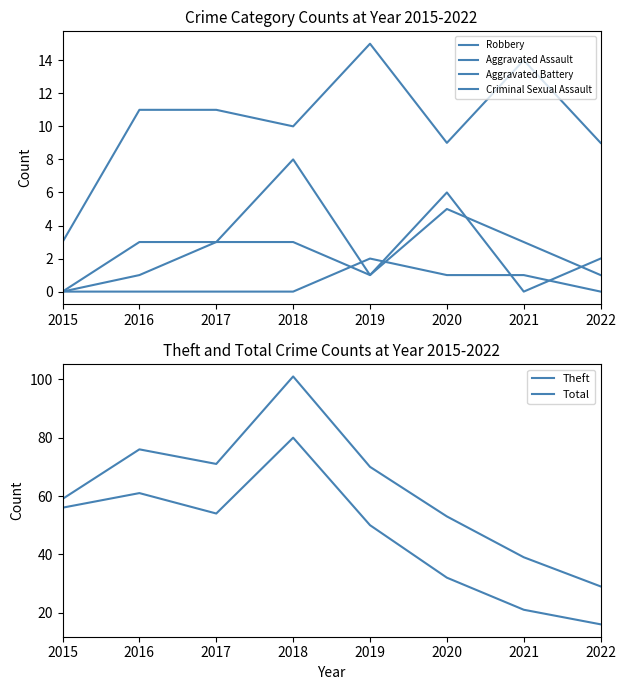

Which series changed the most between 2018 and 2022?

Total